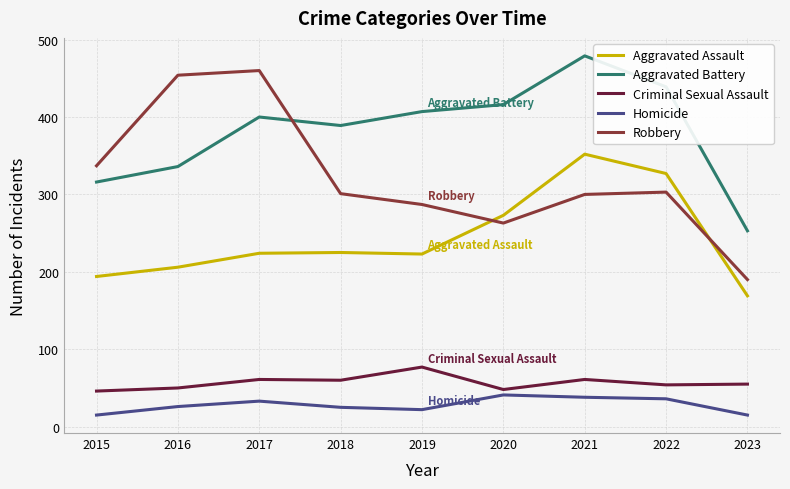

True or false: Aggravated Battery and Aggravated Assault cross at least once.

False